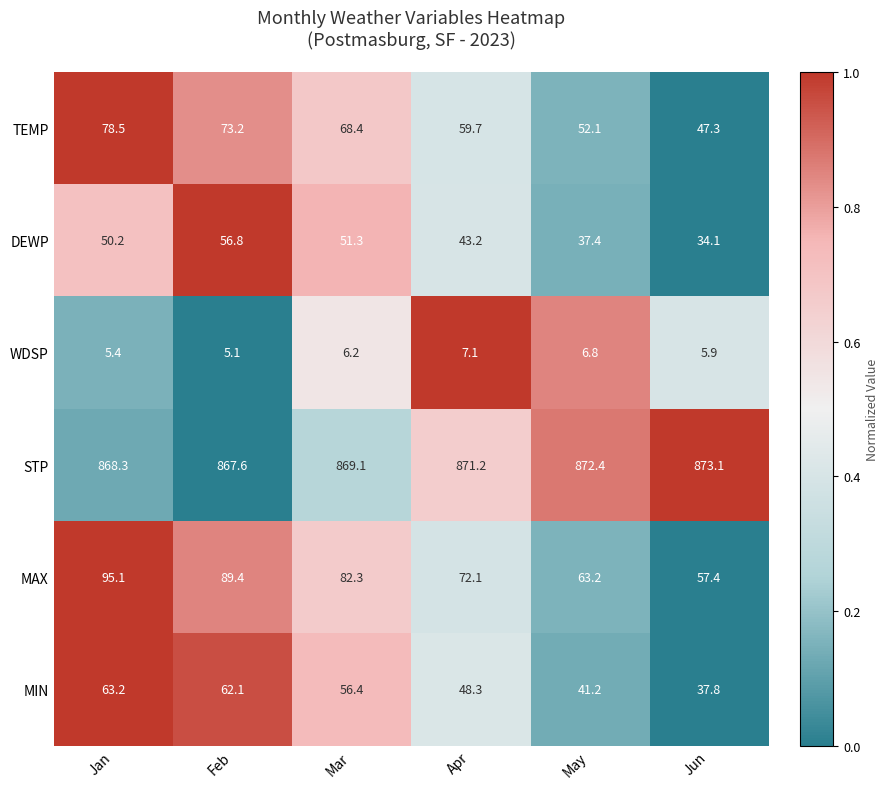

List the series in order of their peak value, lowest first.

WDSP, DEWP, MIN, TEMP, MAX, STP